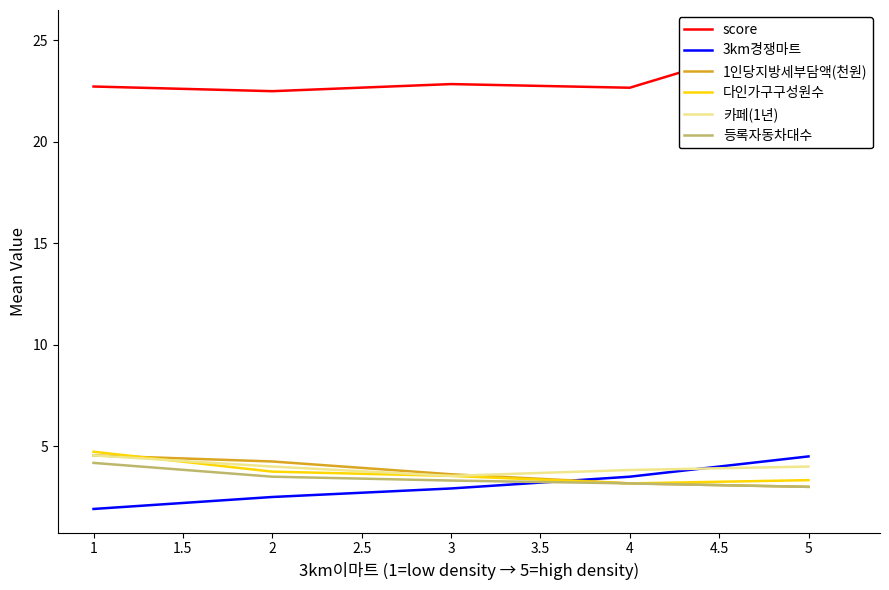

True or false: 3km경쟁마트 and 1인당지방세부담액(천원) intersect in this chart.

True